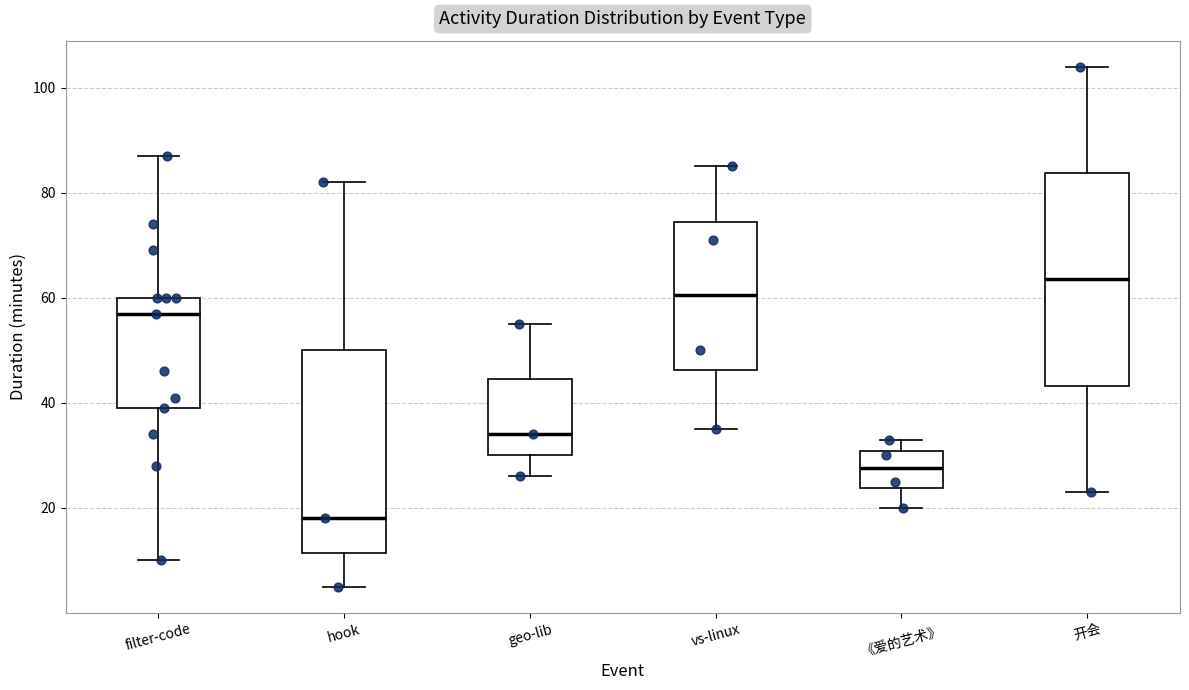

Which box has the highest median line?

开会